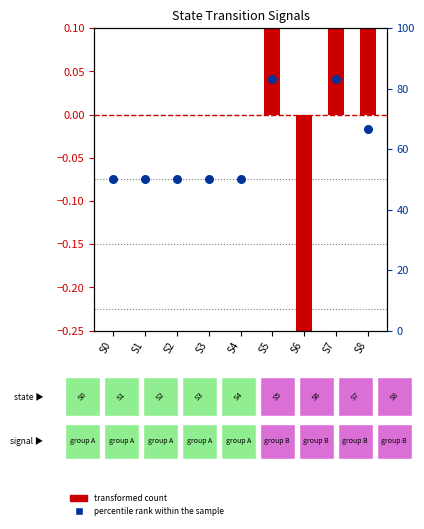

Which series has the largest total across all categories?

percentile rank within the sample